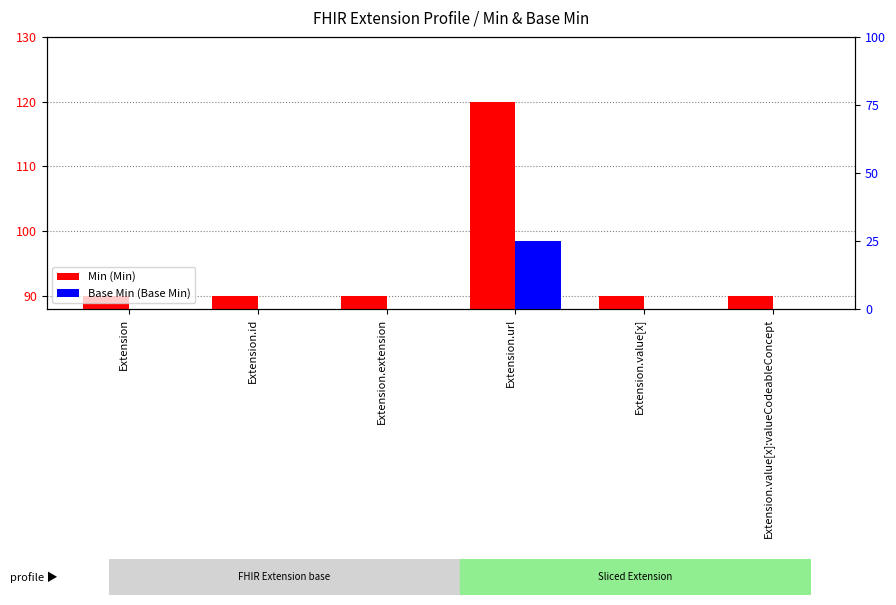

What is the label of the 6th bar from the right?

Extension